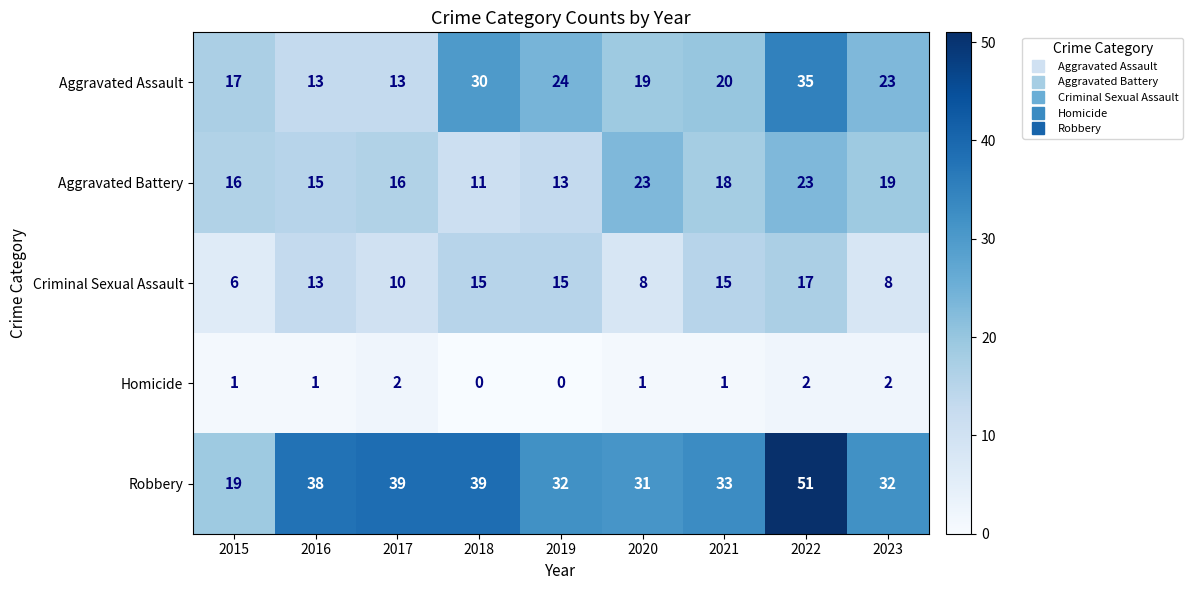

The Aggravated Battery series shows 13 at 2019. True or false?

True